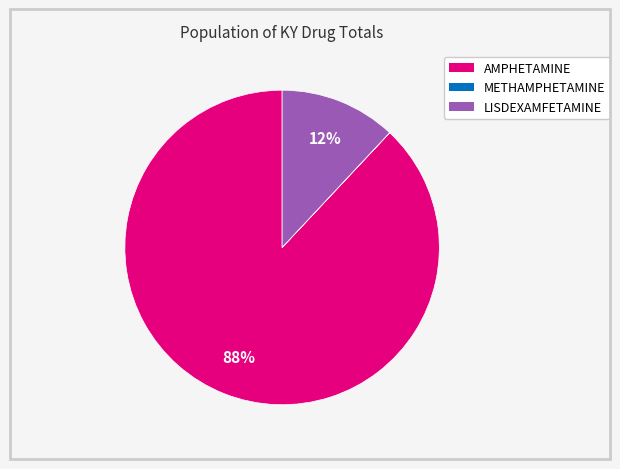

Which category accounts for the majority?

AMPHETAMINE